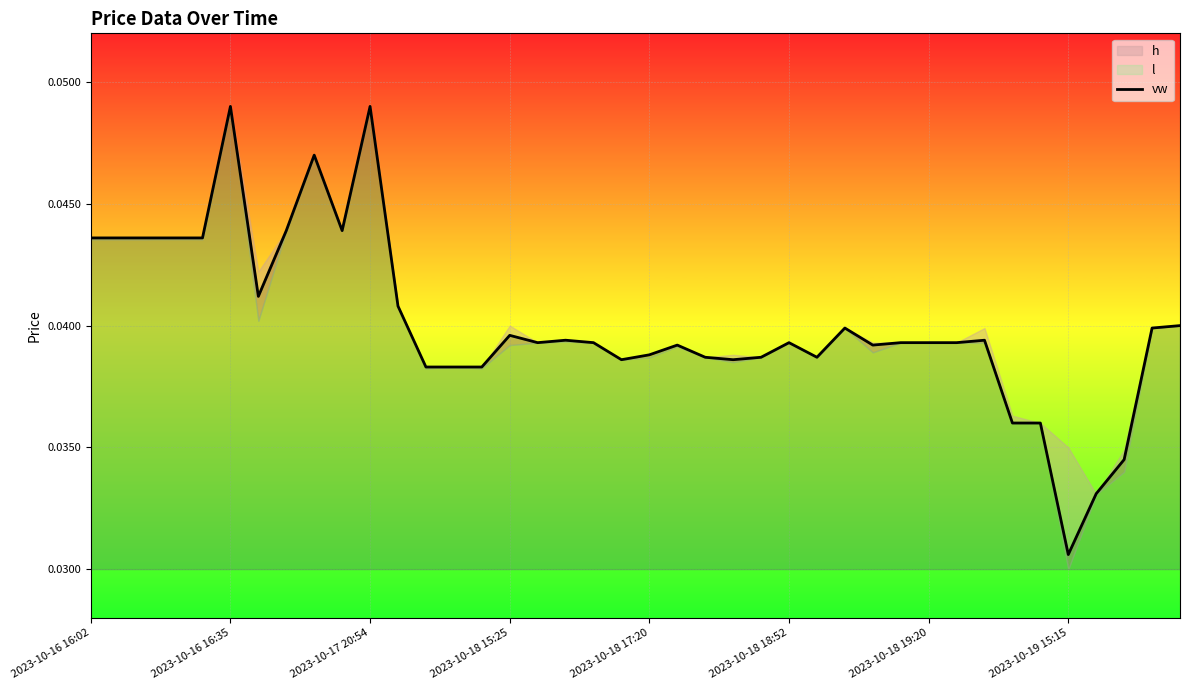

True or false: the data has more than 1 interior local peaks.

True